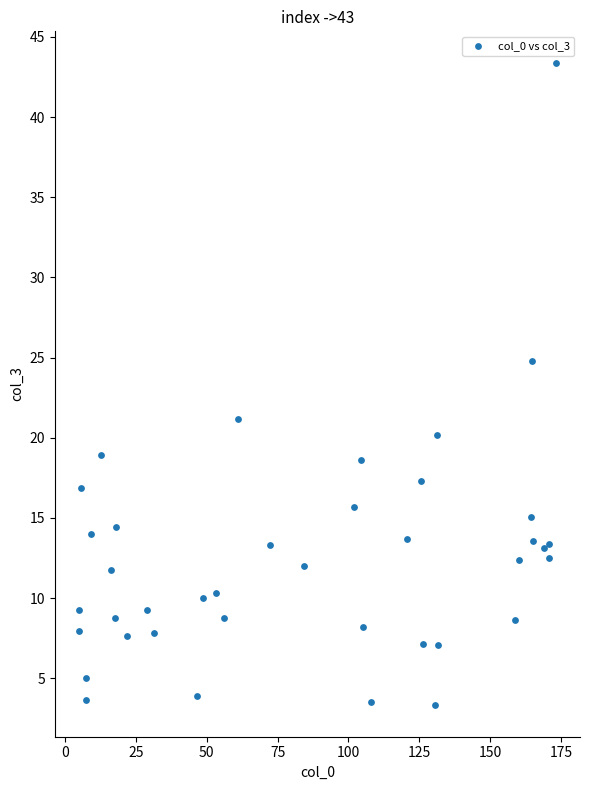

What is the range of Y values (max minus min)?

40.0